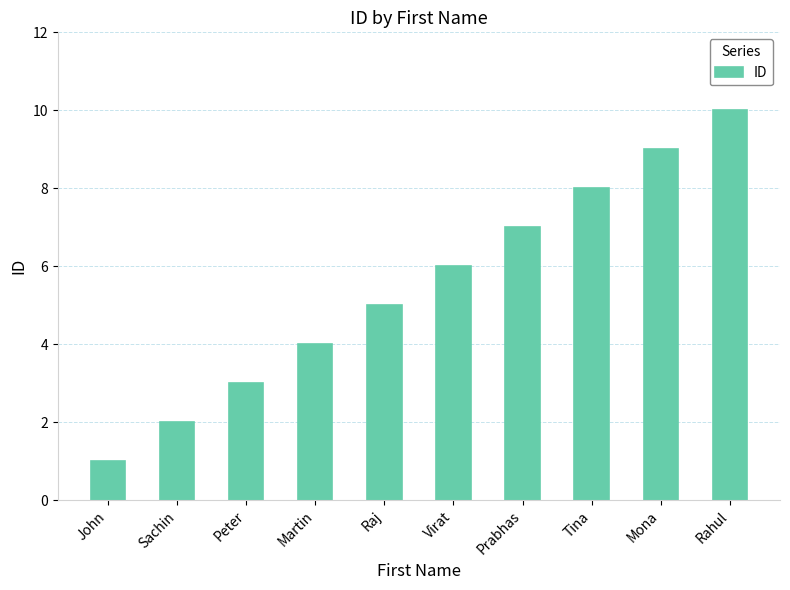

Which category has the highest value across all series?

Rahul